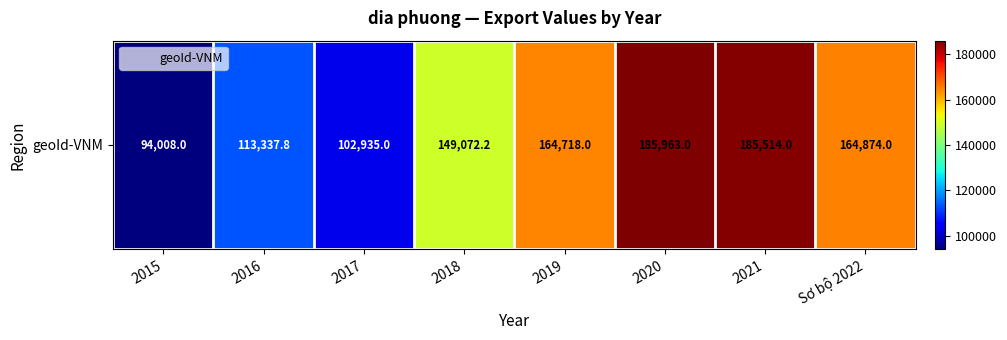

What is the ratio of the value at 2019 to the value at 2016?

1.5